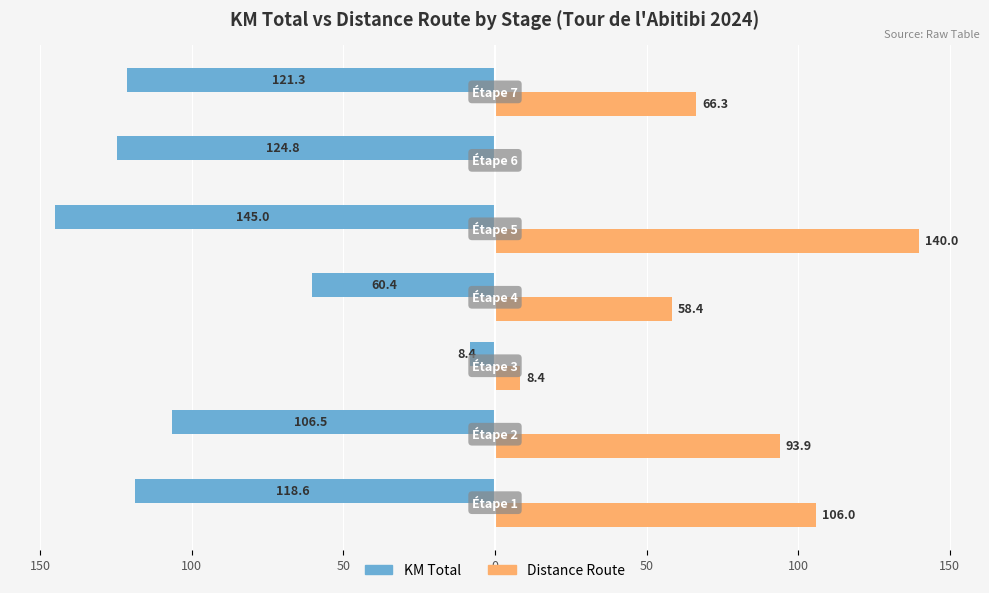

What are all the series names shown in the legend?

KM Total, Distance Route